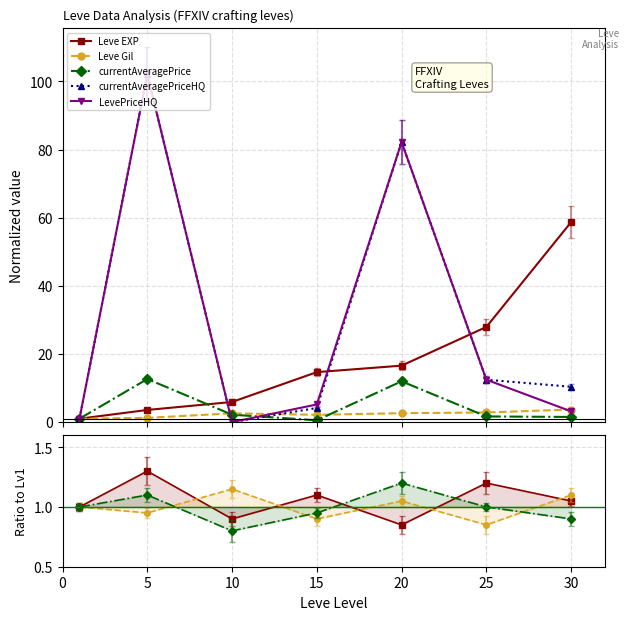

At which label does Leve Gil reach its minimum?

1